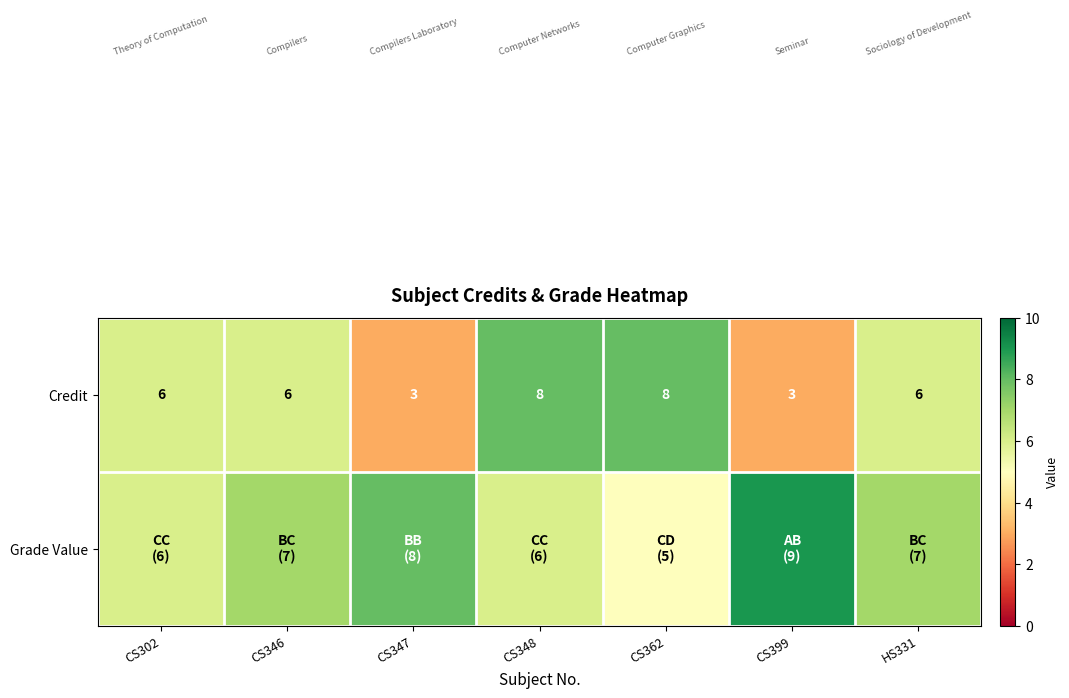

Is it true that Credit equals 11 at CS362?

False